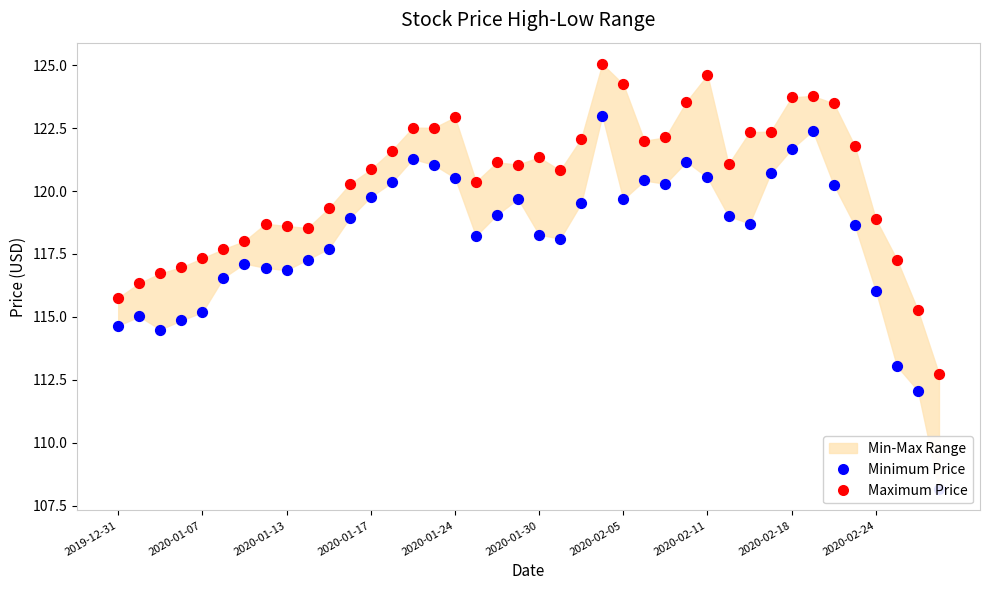

Which series reaches the maximum Y coordinate?

Maximum Price